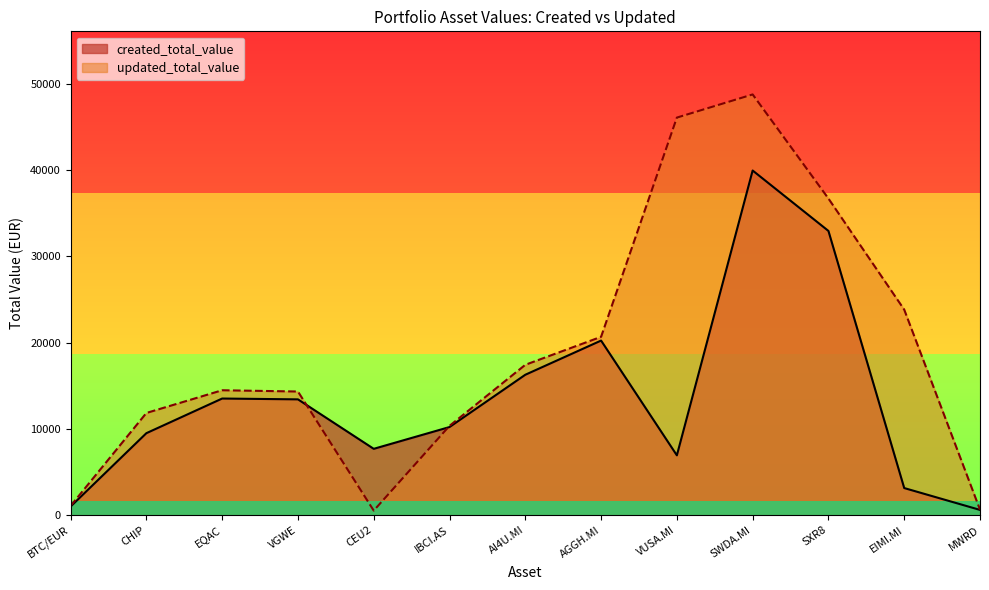

What is the label of the 3rd point from the left?

EQAC